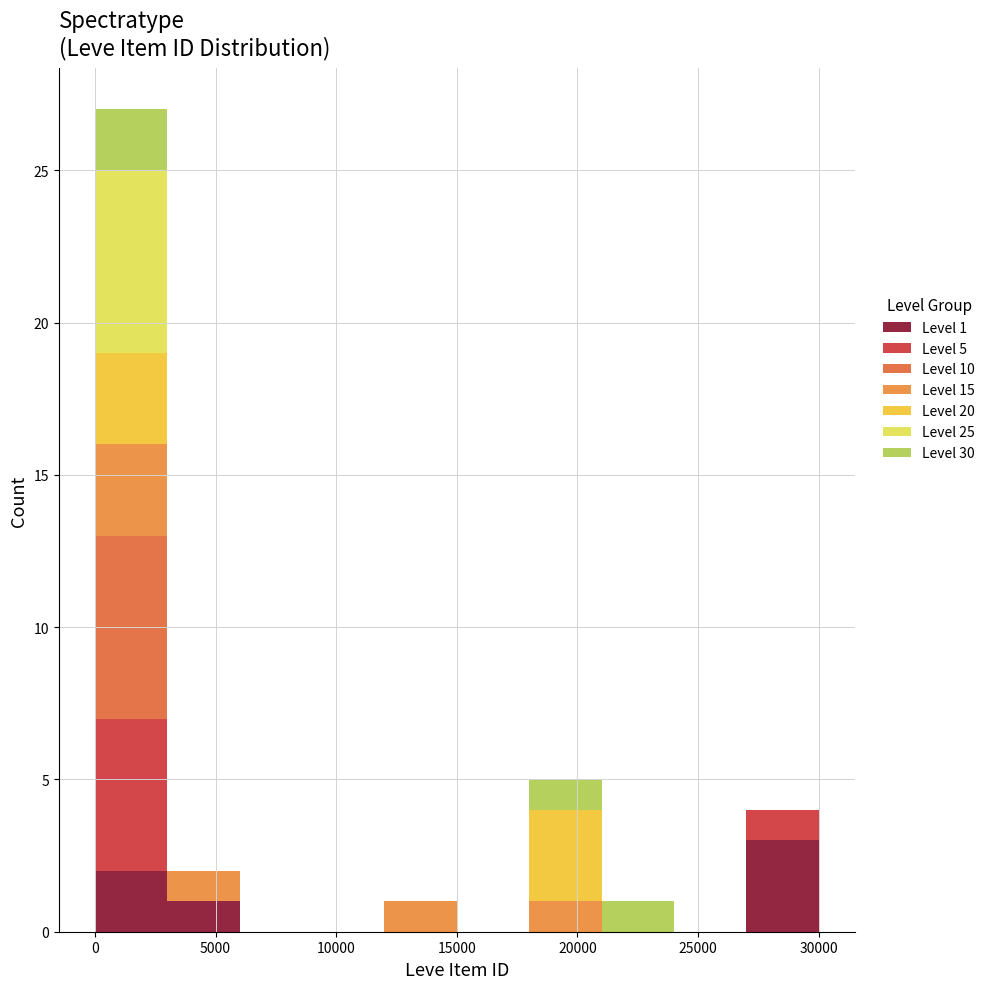

Which range on the x-axis has the tallest stacked bar (by total height)?

0 to 3000